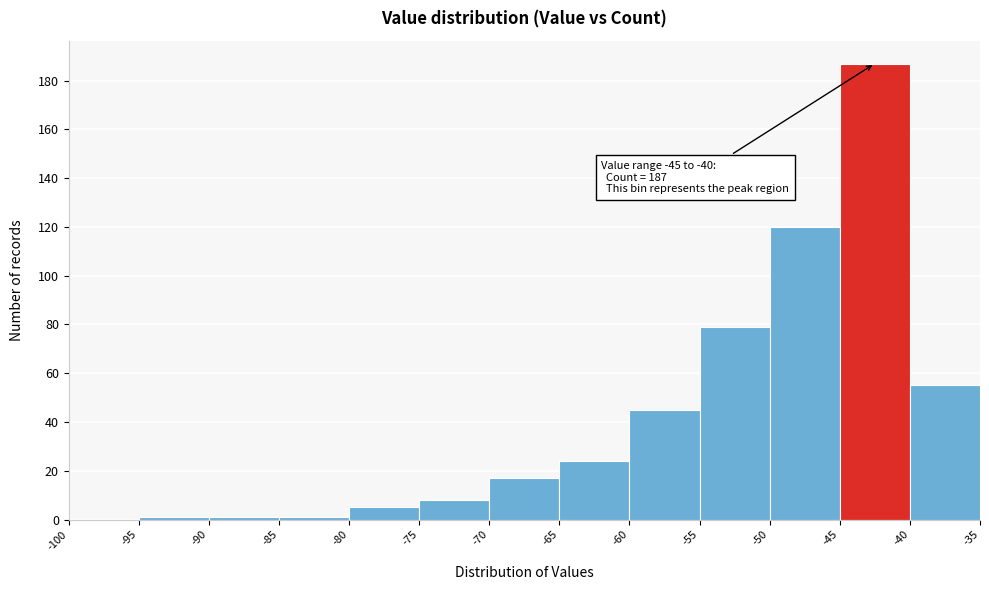

Over which range of the x-axis is the bar tallest?

-45 to -40